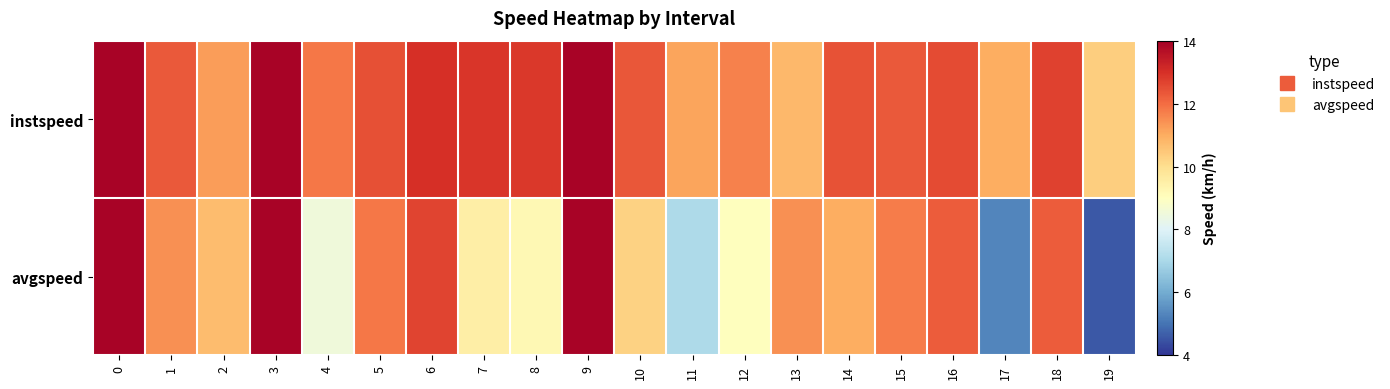

What is the maximum value shown in the chart?

13.9